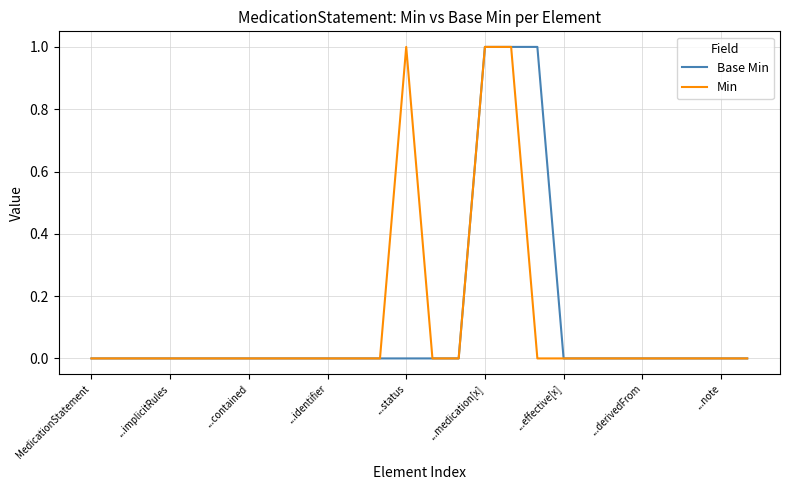

How many lines are shown in the chart?

2